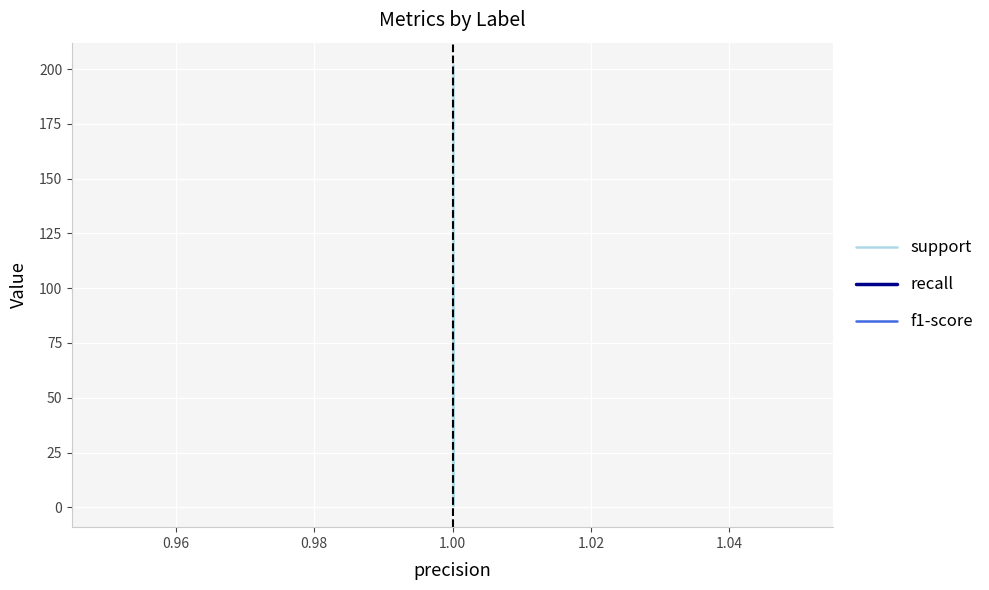

How many series are shown in this chart?

3